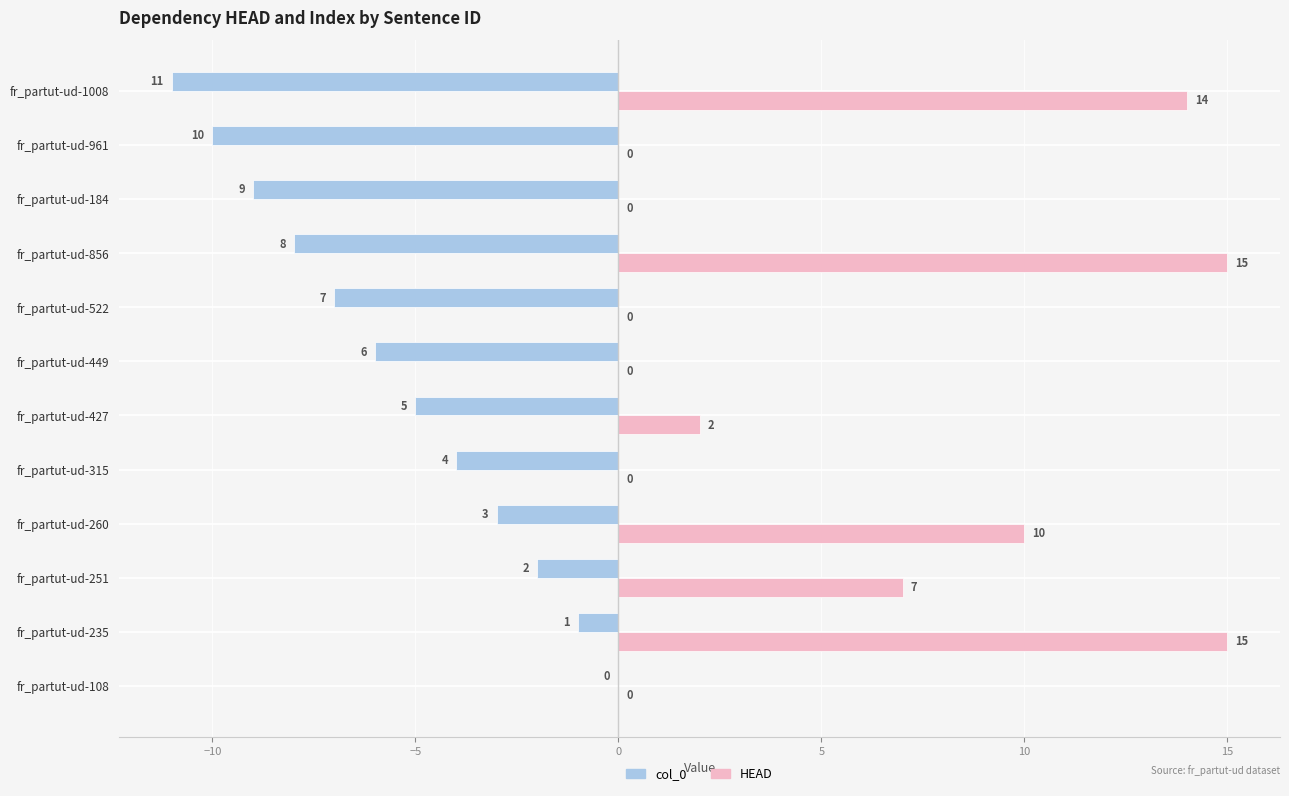

Which category has the highest value in the col_0 series?

fr_partut-ud-108